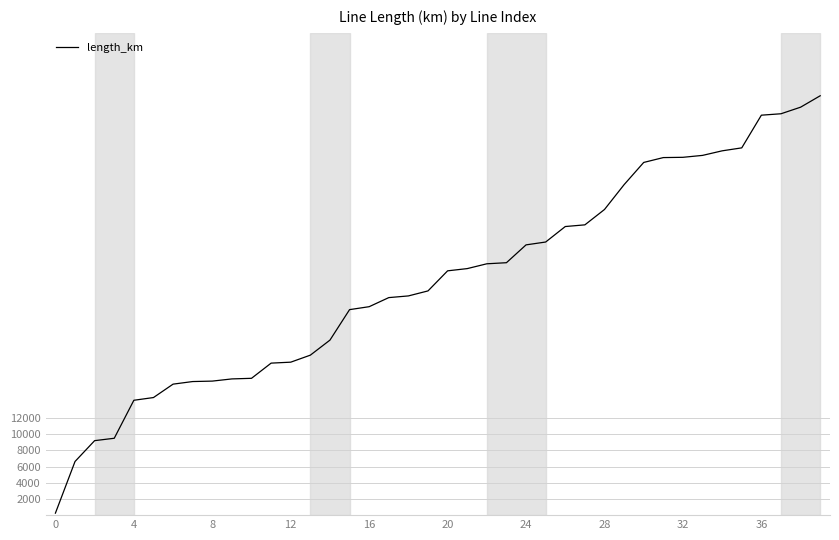

What is the difference between the maximum and minimum values?

51579.5